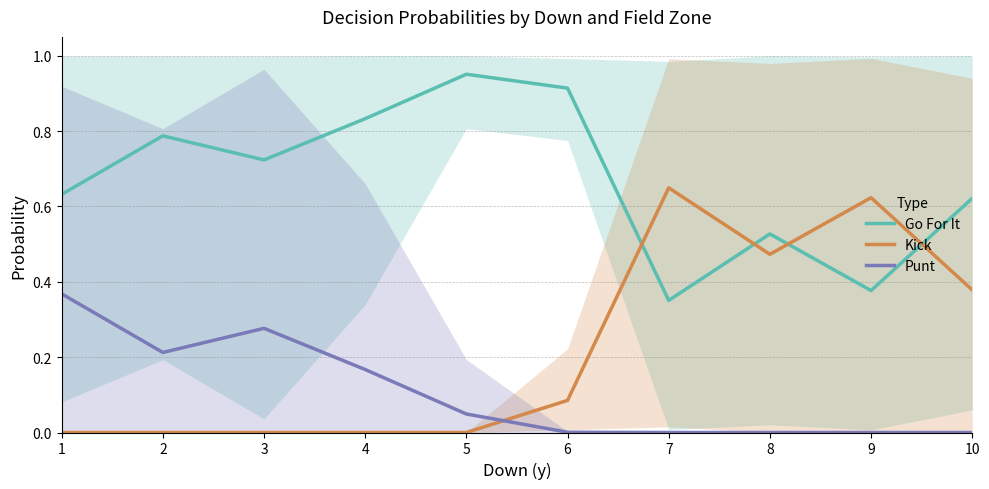

At which category is the sum across all series the highest?

1